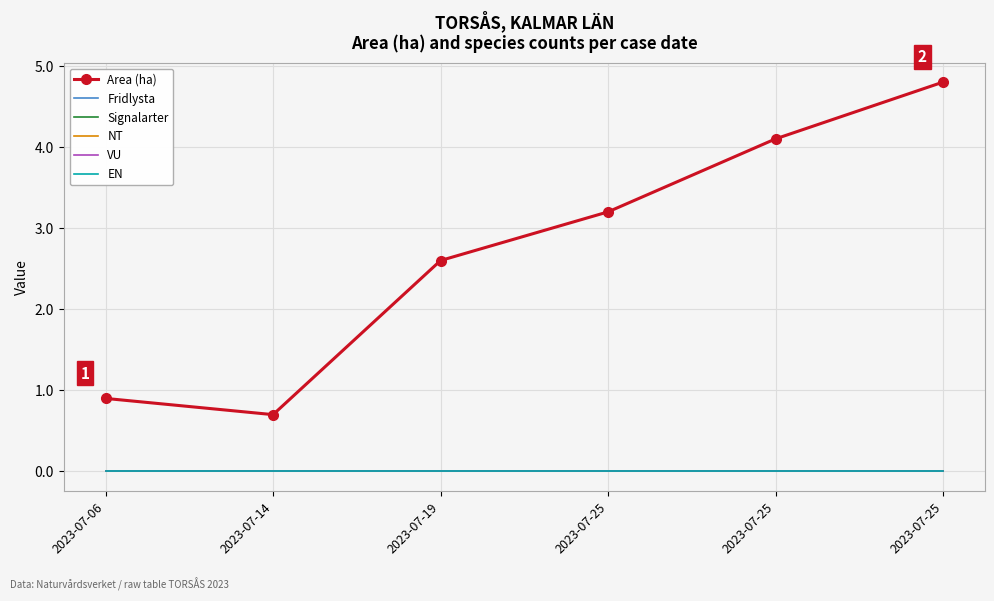

At which category is the sum across all series the highest?

2023-07-25